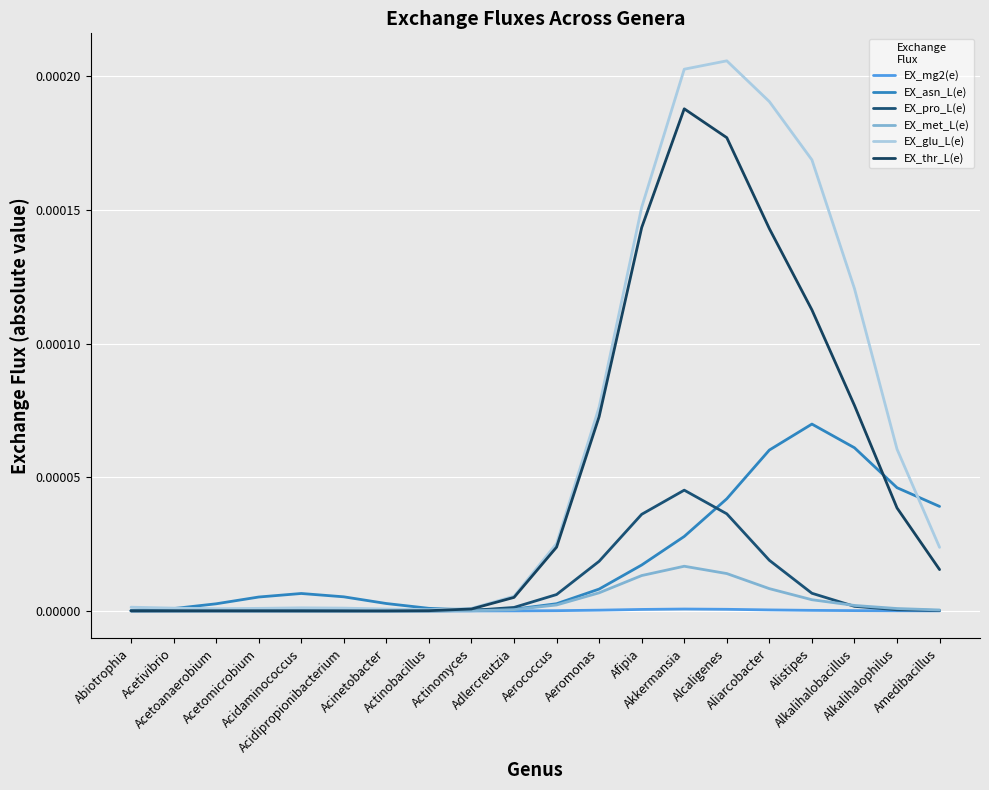

True or false: EX_pro_L(e) and EX_glu_L(e) cross at least once.

False